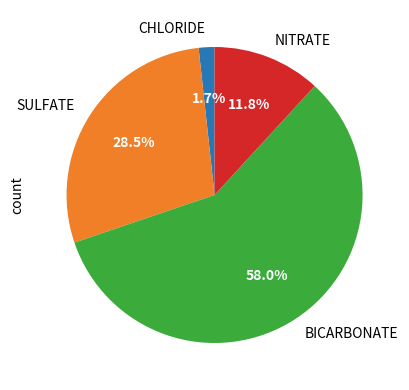

To the nearest percent, what portion does NITRATE represent?

12%